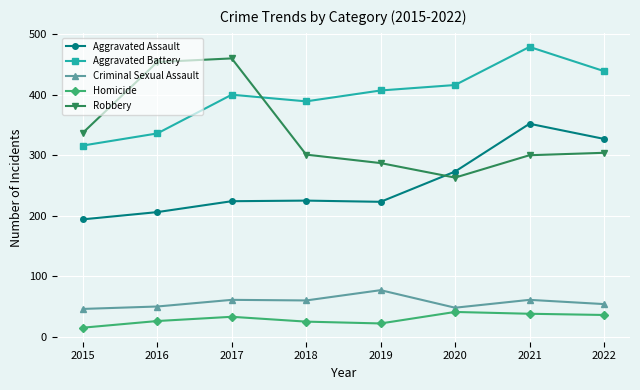

What is the sum of the Robbery values at 2020 and 2017?

723